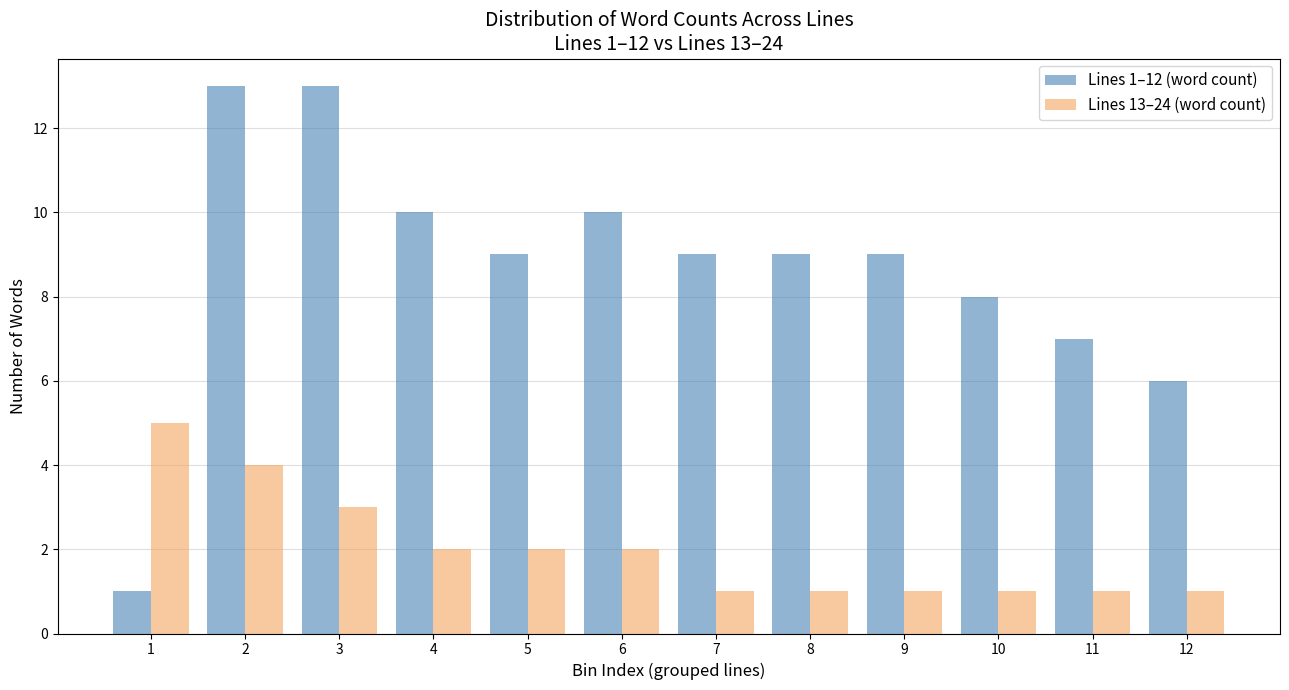

Reading left to right, what are all the values shown in this chart?

Lines 1–12 (word count): 1=1	2=13	3=13	4=10	5=9	6=10	7=9	8=9	9=9	10=8	11=7	12=6
Lines 13–24 (word count): 1=5	2=4	3=3	4=2	5=2	6=2	7=1	8=1	9=1	10=1	11=1	12=1